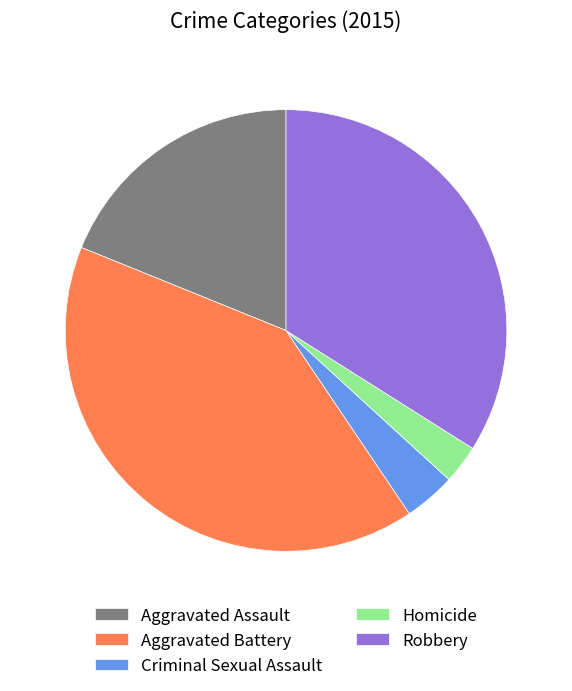

The Aggravated Assault slice represents 26% of the pie. True or false?

False